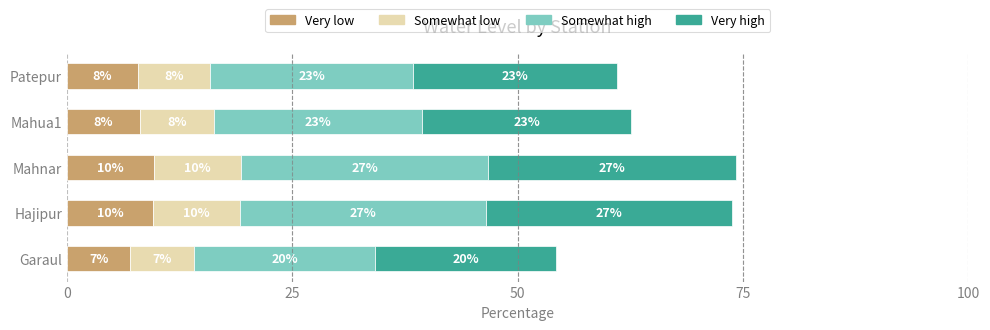

What are all the series names shown in the legend?

Very low, Somewhat low, Somewhat high, Very high